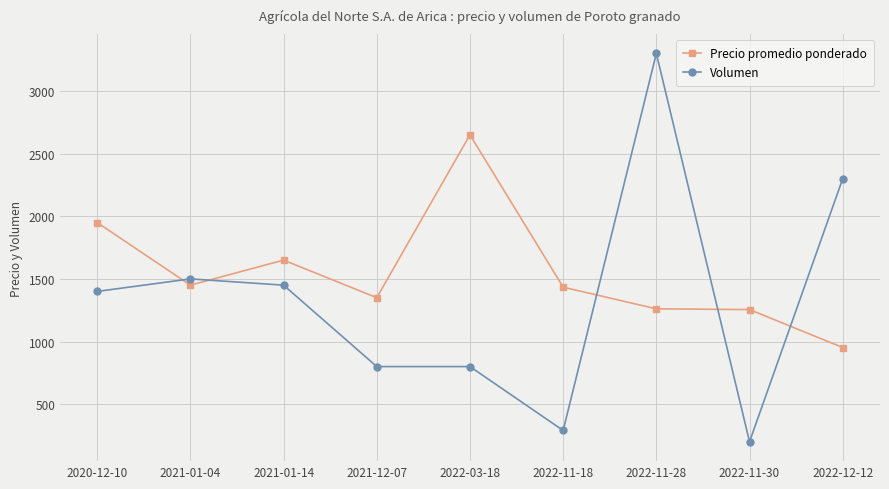

What is the smallest value displayed?

200